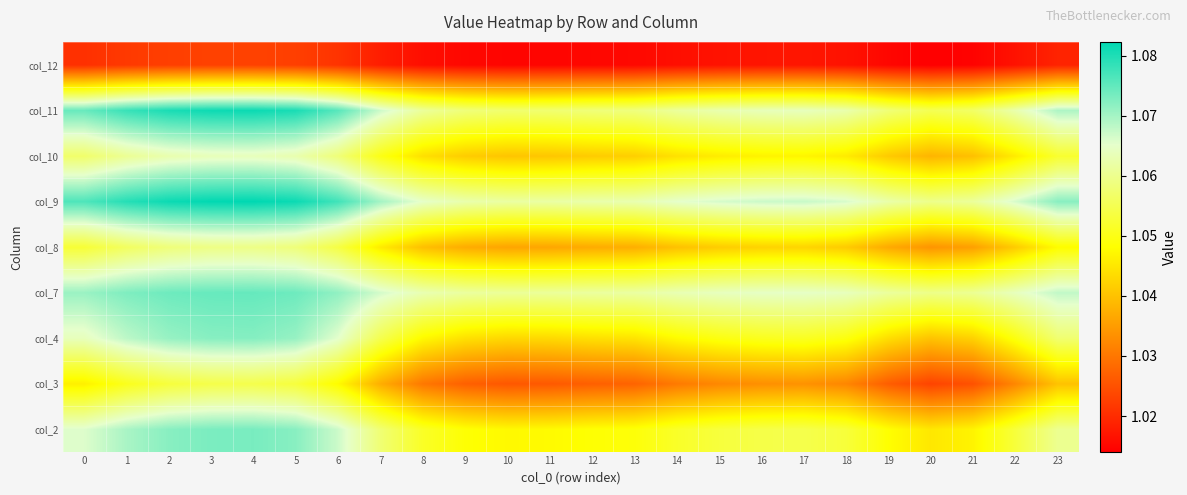

What is the greatest value displayed?

1.1